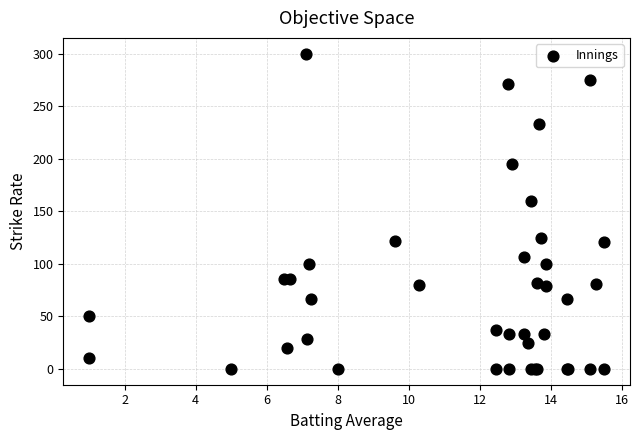

What Y value in the scatter plot is closest to 150?

160.0